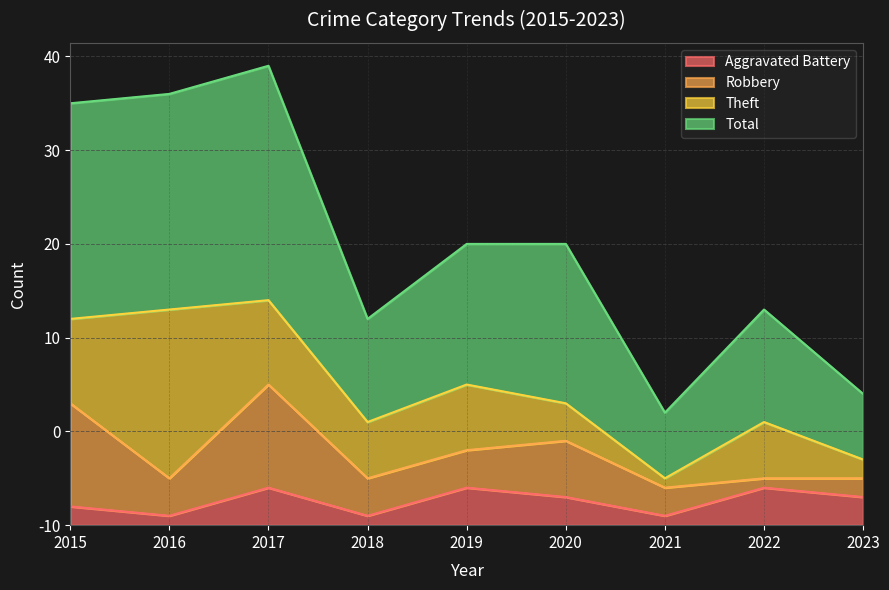

True or false: Aggravated Battery and Total intersect in this chart.

False